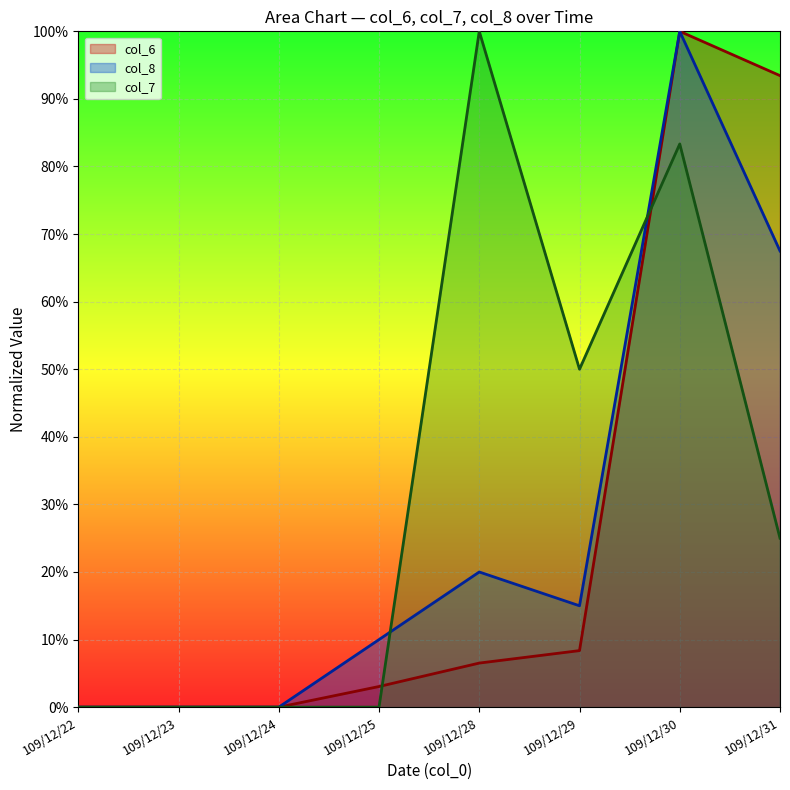

Which label corresponds to the largest value in the chart?

109/12/30